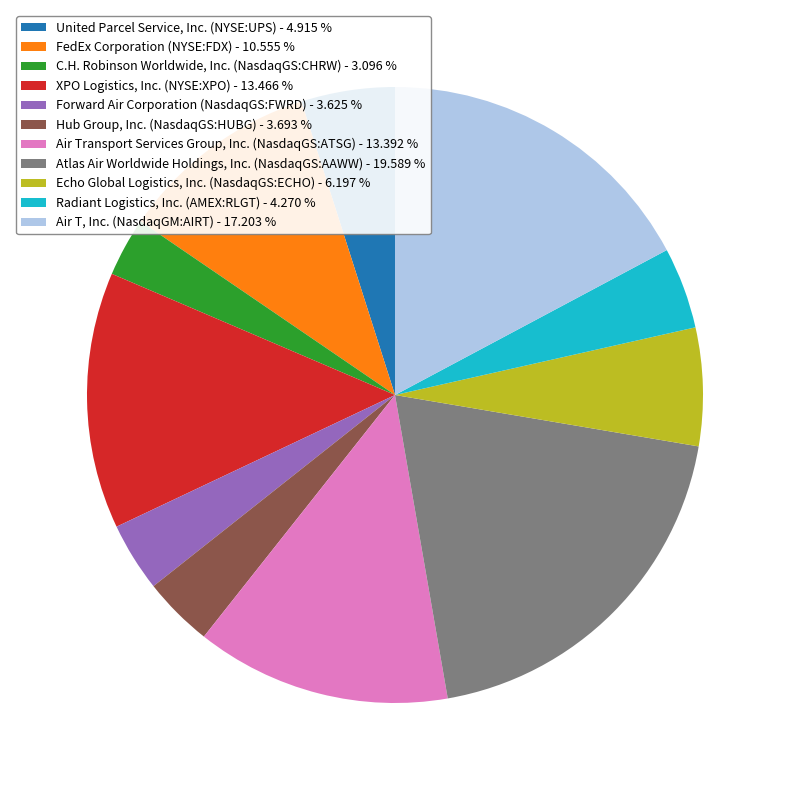

Which category has the biggest portion of the pie?

Atlas Air Worldwide Holdings, Inc. (NasdaqGS:AAWW)